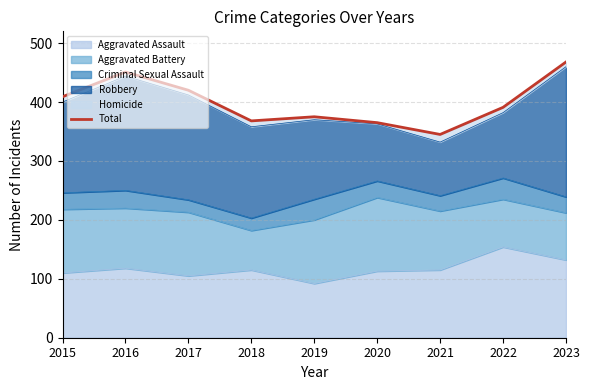

Does the chart have visible grid lines?

Yes